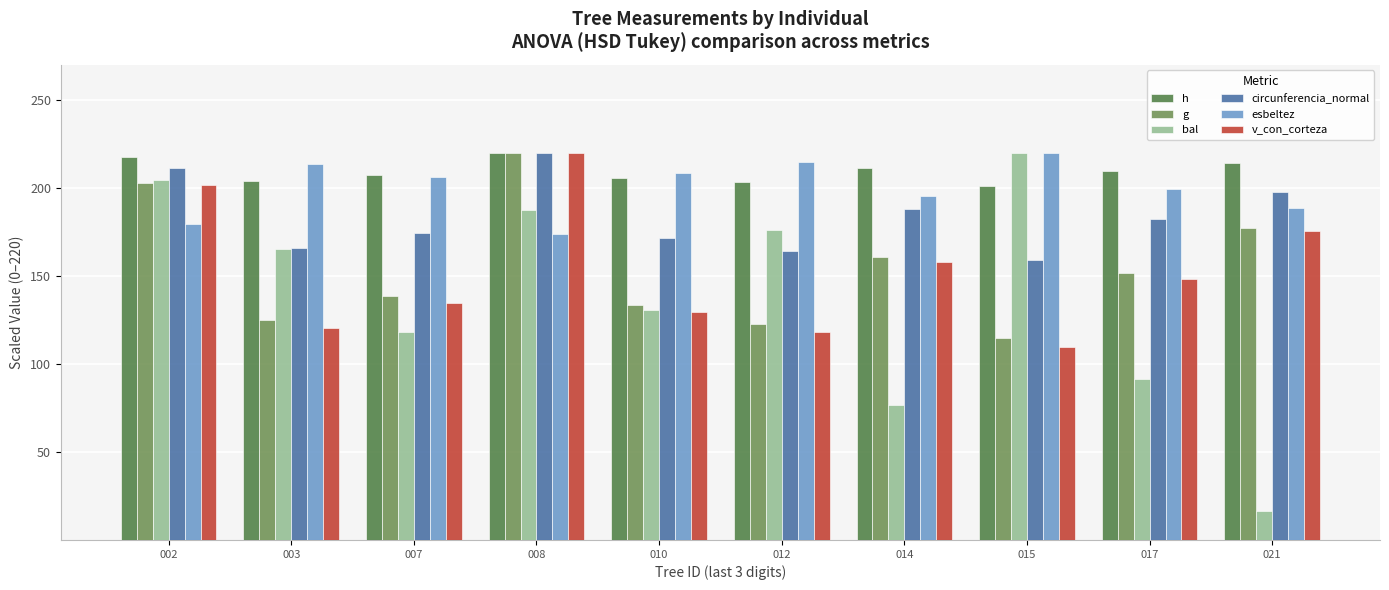

What is the average value of the v_con_corteza series?

151.7